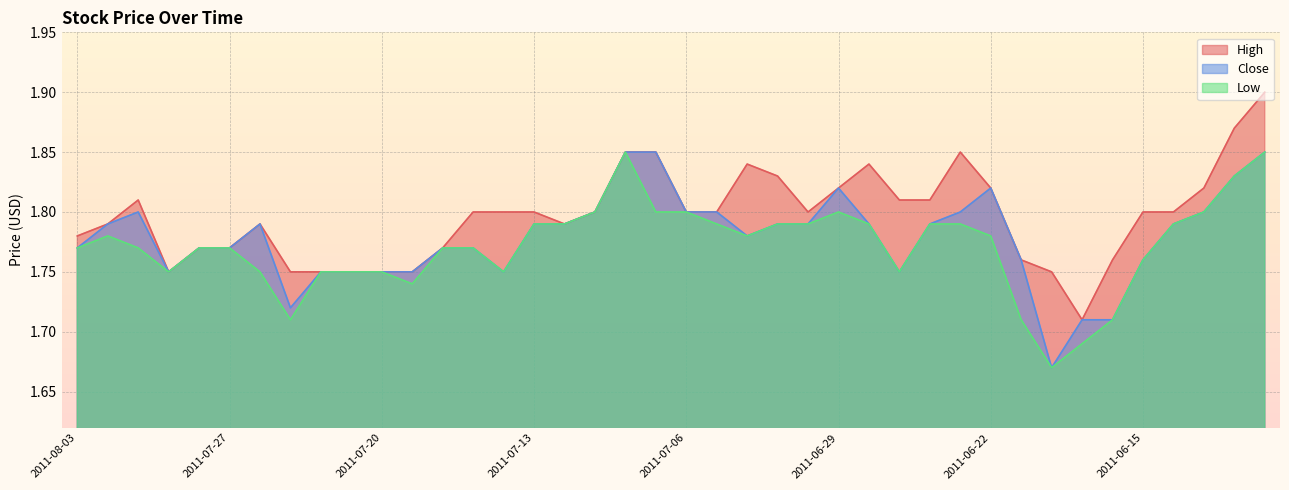

List the series in order of their peak value, lowest first.

Close, Low, High